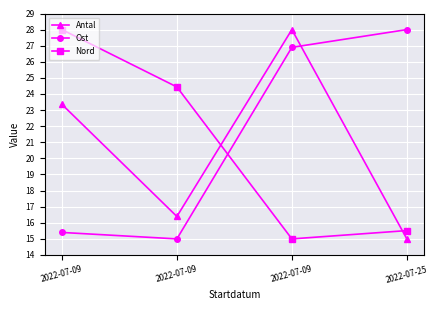

What is the value of the Nord point at the 4th from the left?

15.5